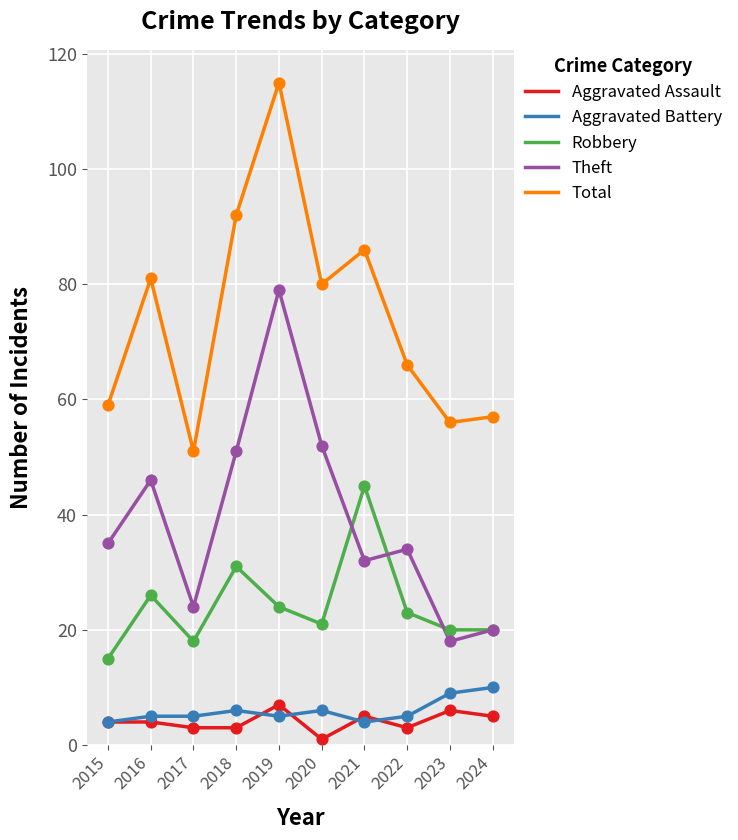

At which category is the sum across all series the highest?

2019